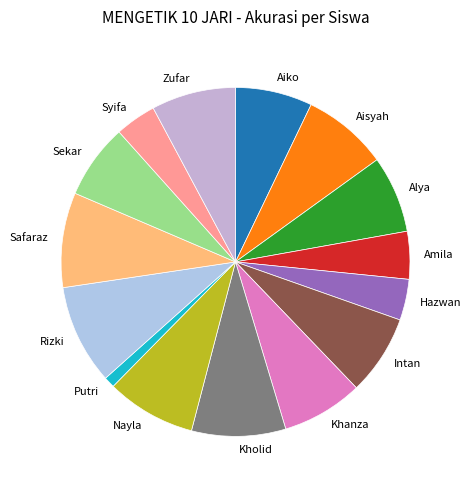

Which slice is the smallest?

Putri